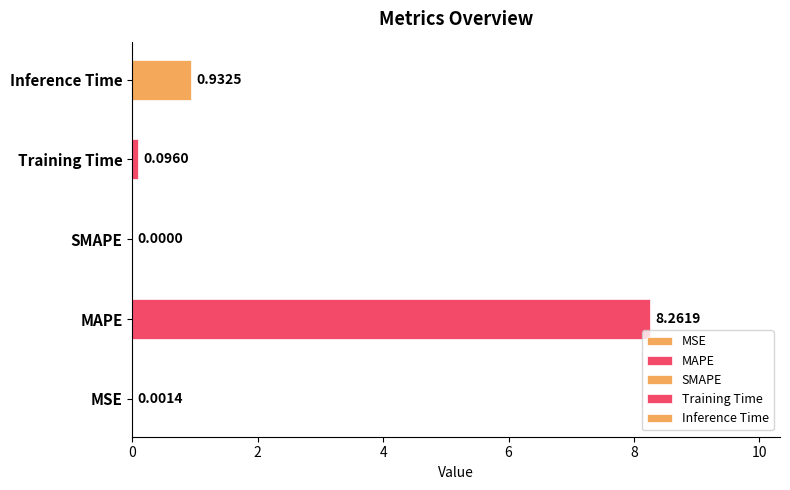

How many positive values are there?

4